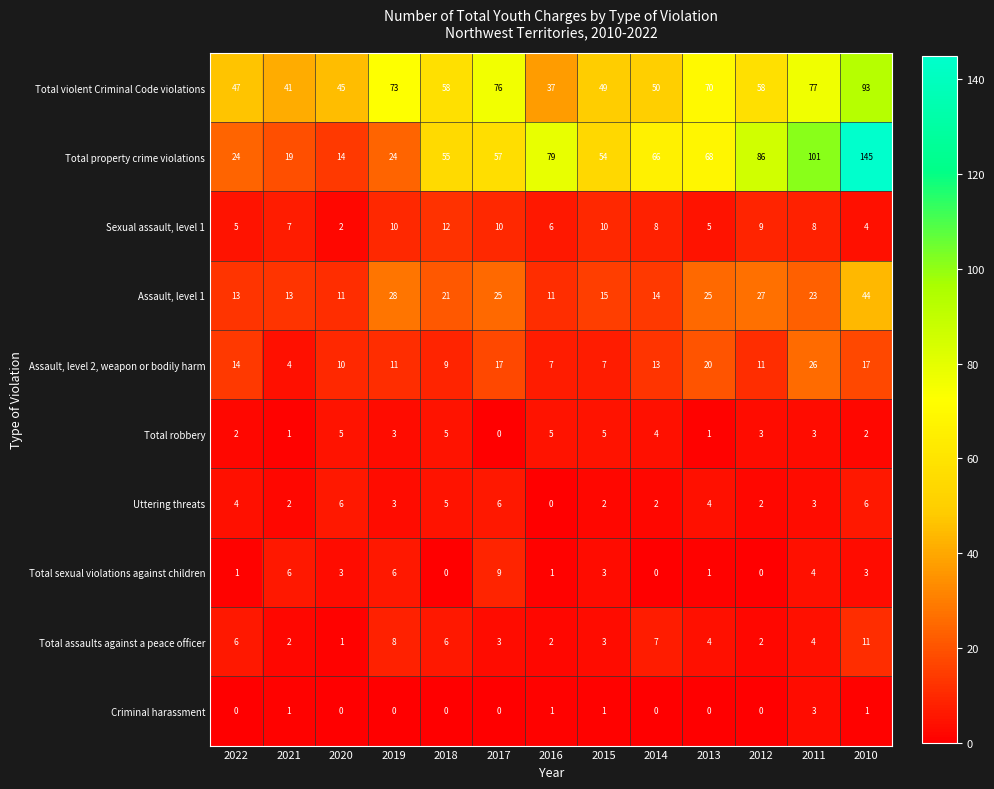

Rank the series by their maximum value, from highest to lowest.

Total property crime violations, Total violent Criminal Code violations, Assault, level 1, Assault, level 2, weapon or bodily harm, Sexual assault, level 1, Total assaults against a peace officer, Total sexual violations against children, Uttering threats, Total robbery, Criminal harassment